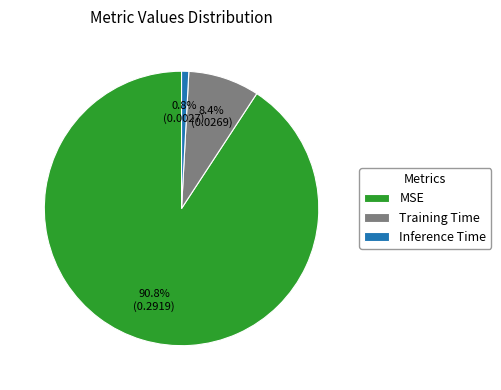

Is it true that MSE is 99% of the pie?

False